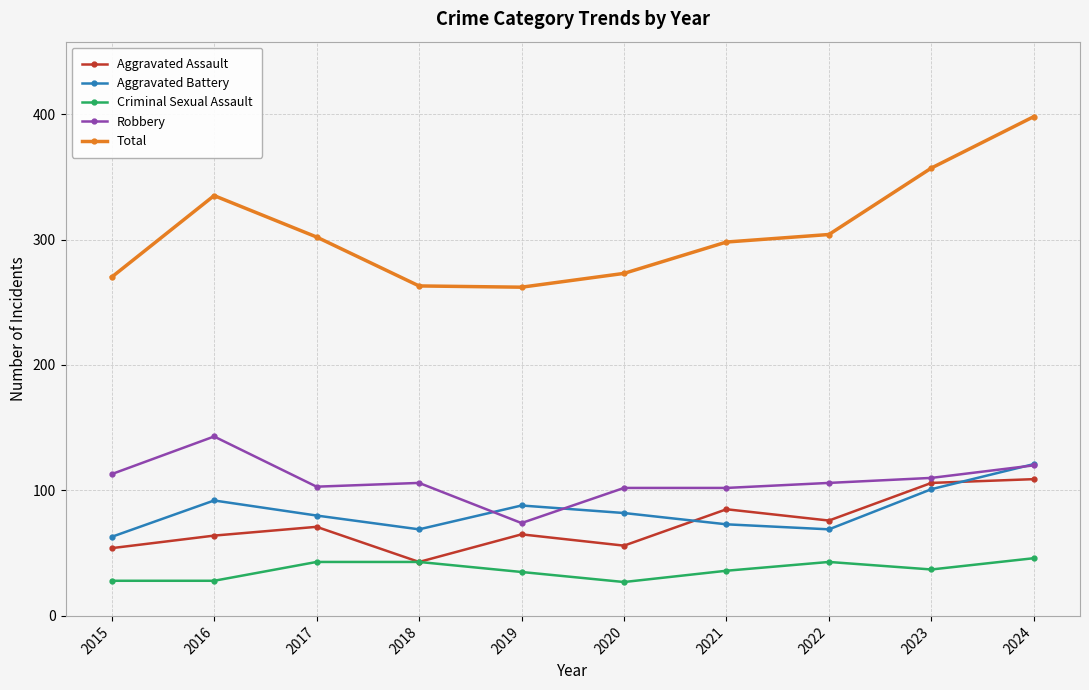

What is the value of the Total point at the 5th from the left?

262